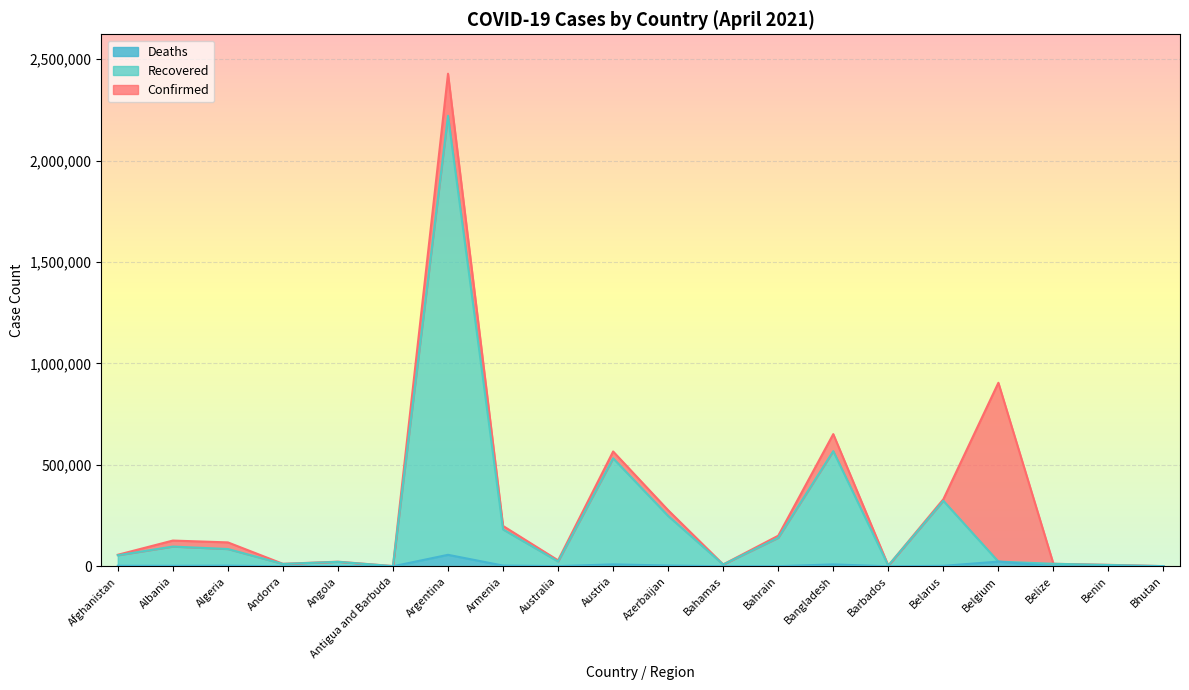

Read the Confirmed value at Antigua and Barbuda.

1173